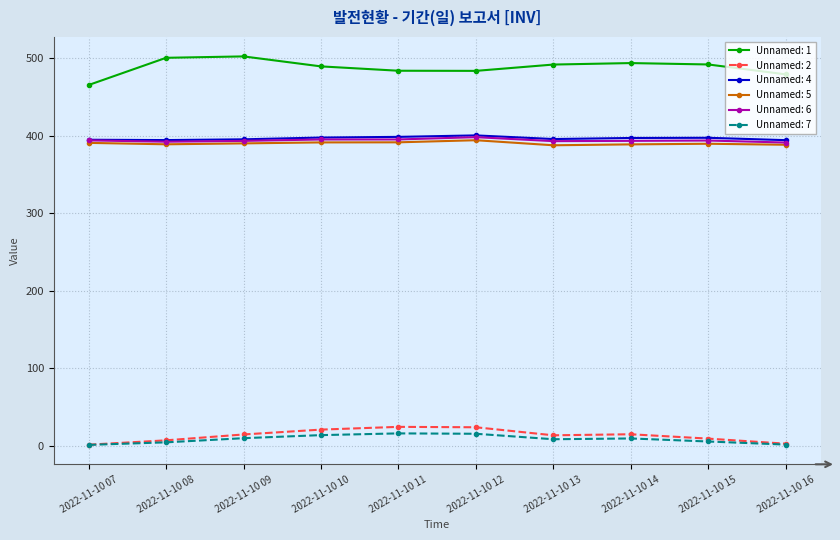

What is the value of the Unnamed: 2 point at the 3rd from the left?

14.5